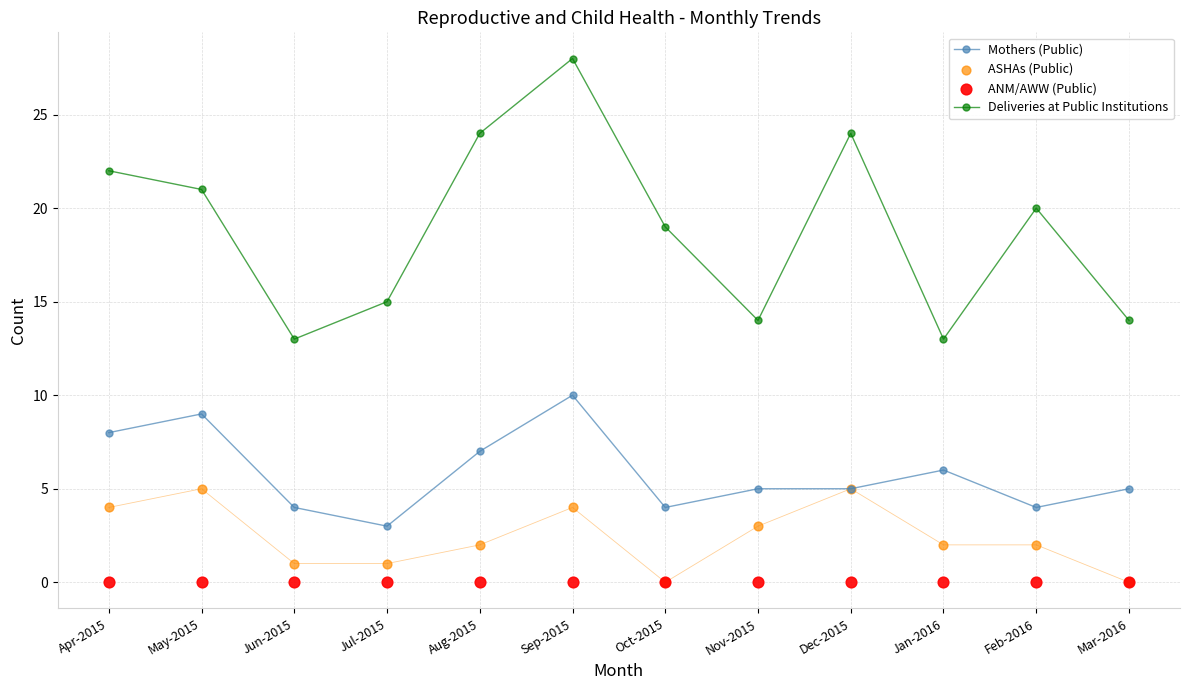

What are all the series names shown in the legend?

Mothers (Public), Deliveries at Public Institutions, ASHAs (Public), ANM/AWW (Public)